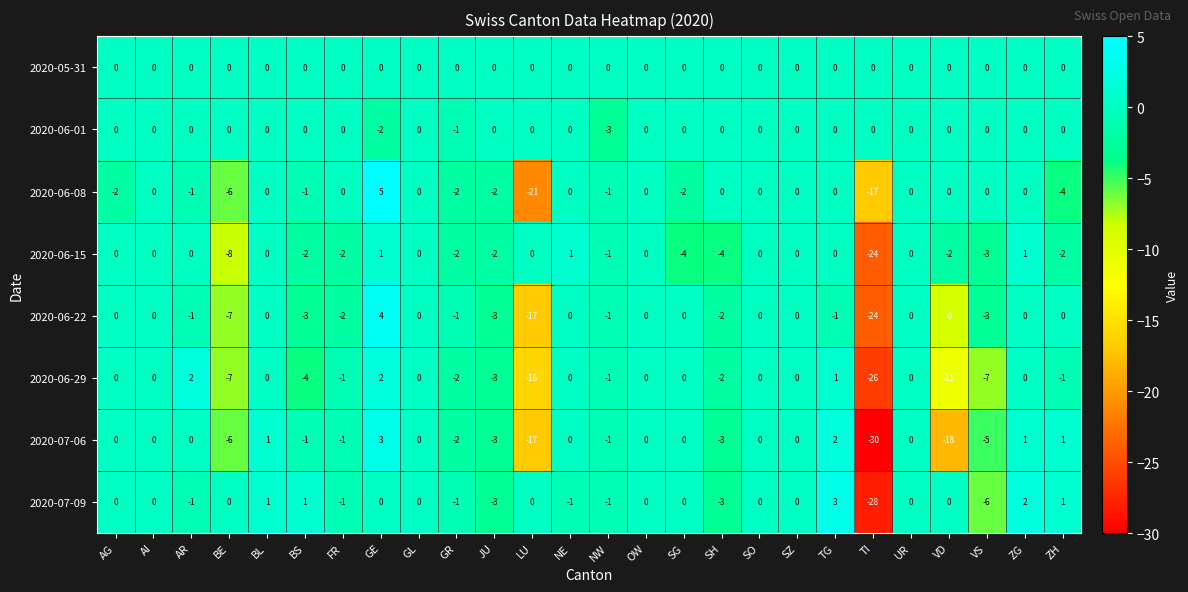

What value does the 2020-06-22 series have at VS?

-3